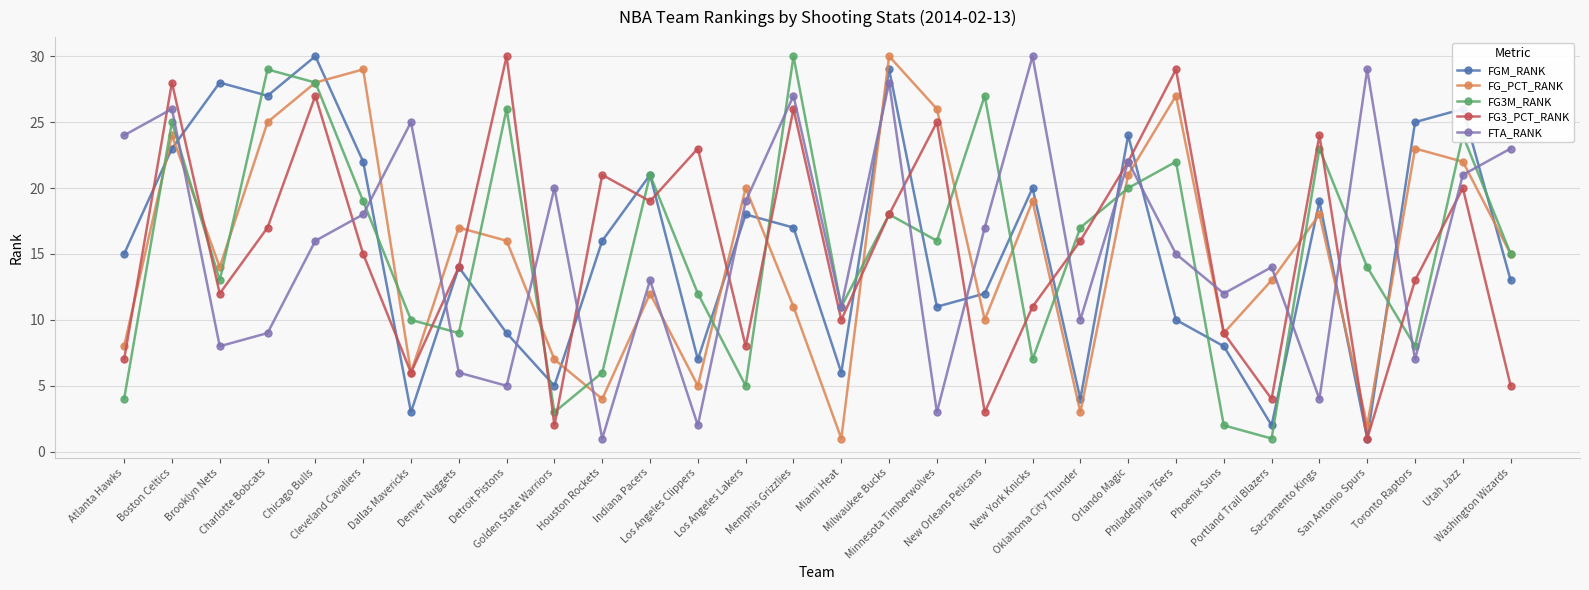

Does the chart display data point markers on the line(s)?

Yes